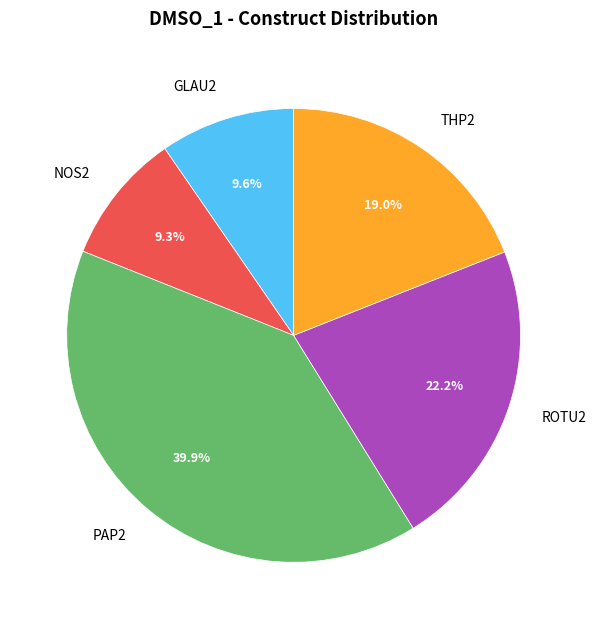

Is it true that THP2 is 19% of the pie?

True